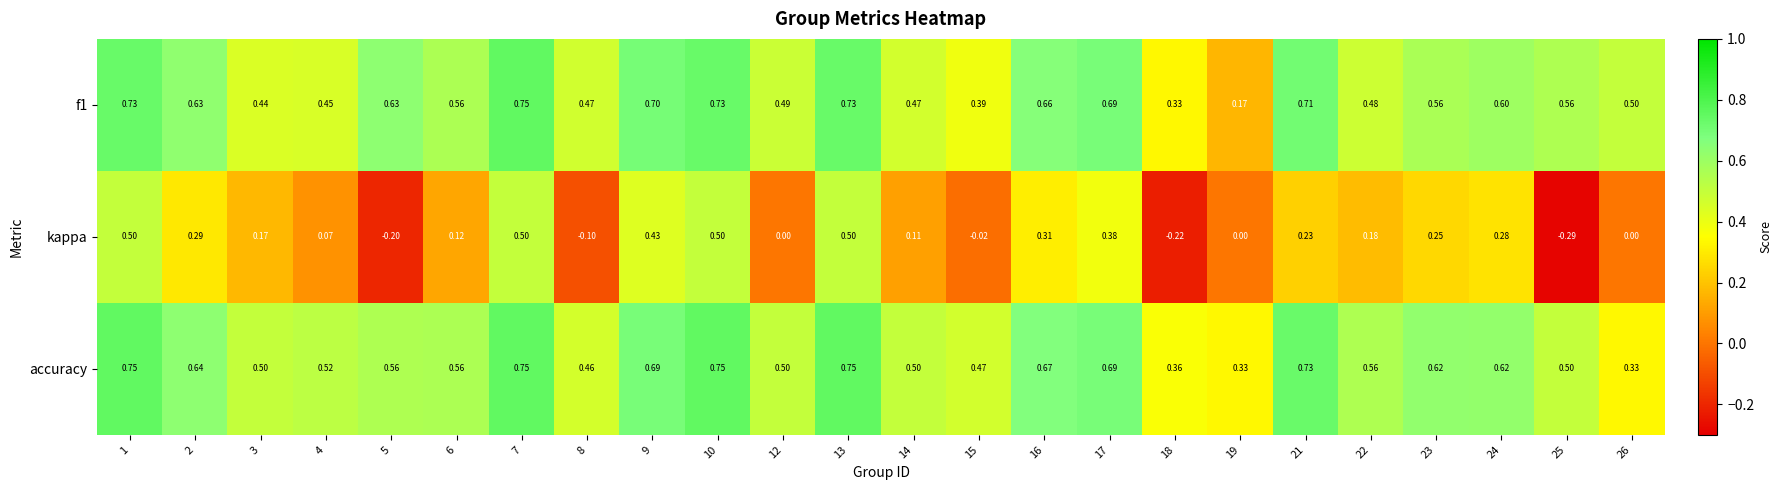

Is the value of f1 at 14 greater than the value of kappa at 22?

Yes